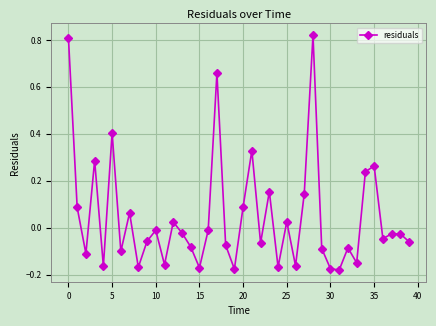

True or false: there are more than 1 points higher than both neighbors.

True